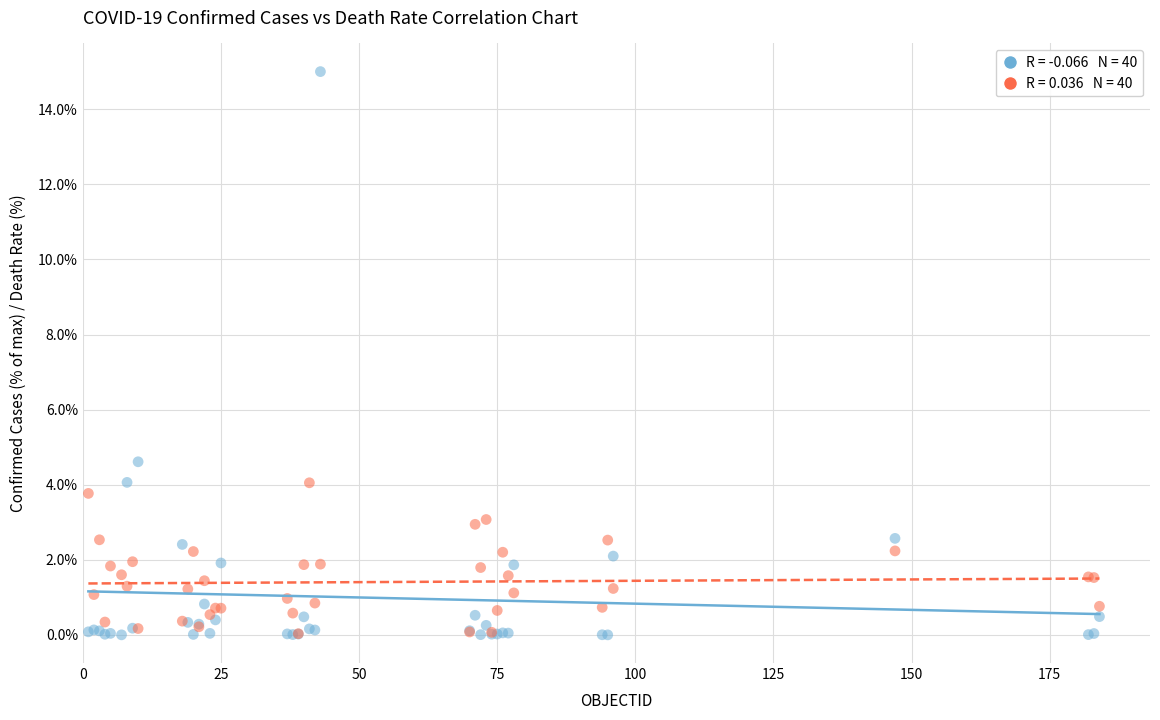

Across all series, what Y value is closest to 7?

4.6